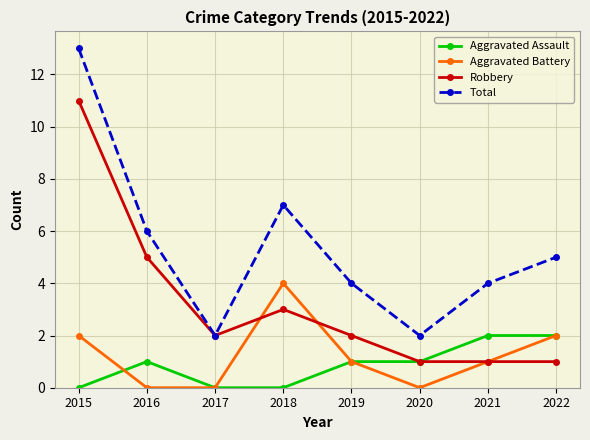

Reading left to right, extract all data points from this chart.

Aggravated Assault: 0	1	0	0	1	1	2	2
Aggravated Battery: 2	0	0	4	1	0	1	2
Robbery: 11	5	2	3	2	1	1	1
Total: 13	6	2	7	4	2	4	5